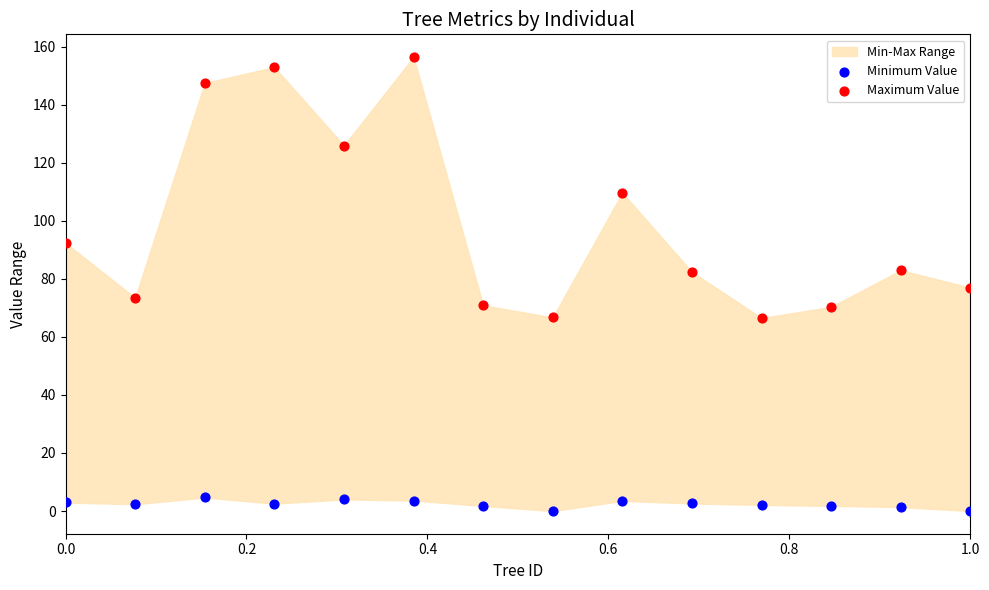

Across all data points, what is the range of X values (max minus min)?

1.0